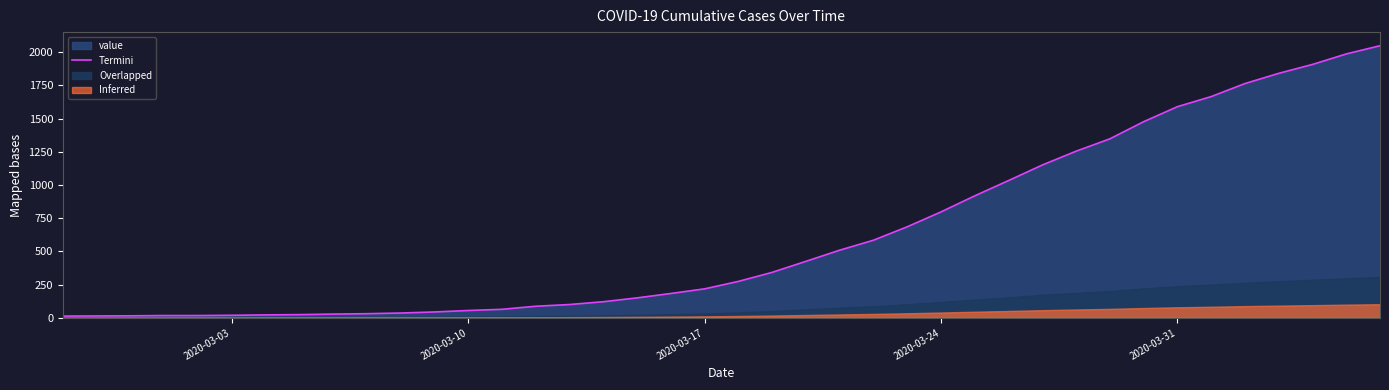

The value at 2020-03-31 is 1589. True or false?

True